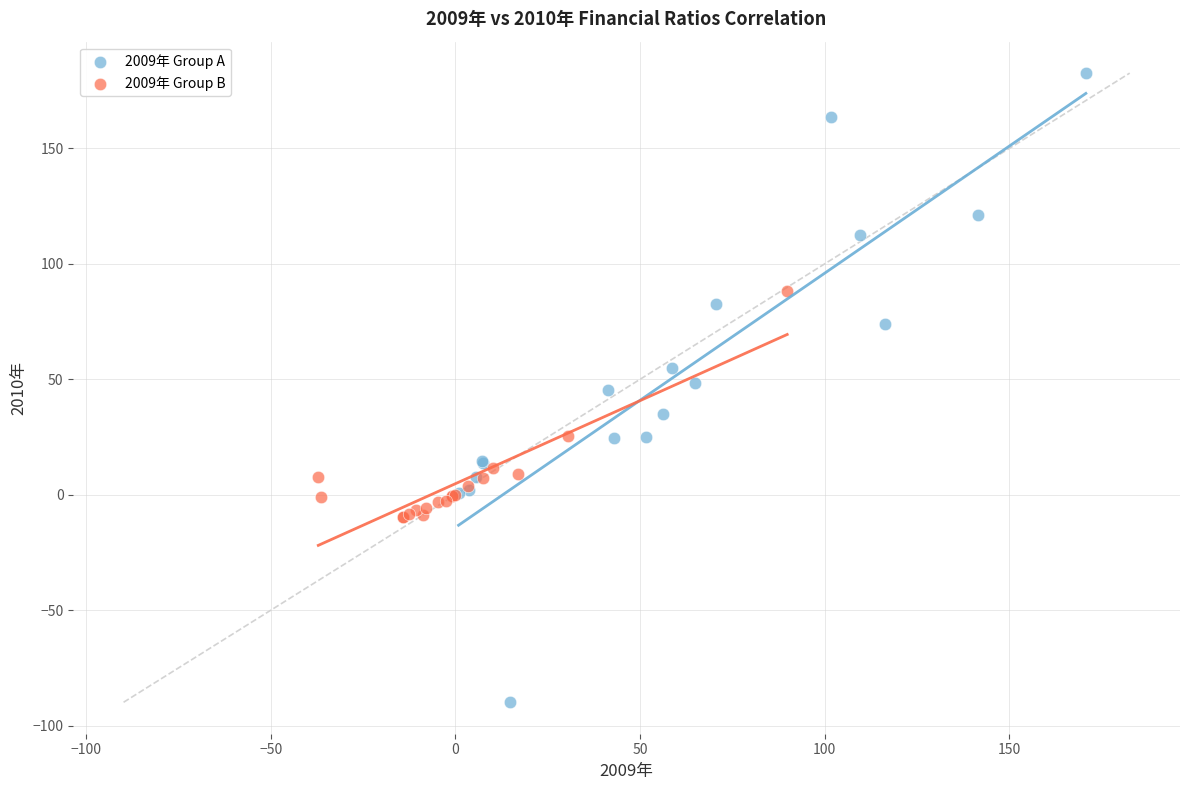

Which series reaches the maximum Y coordinate?

2009年 Group A